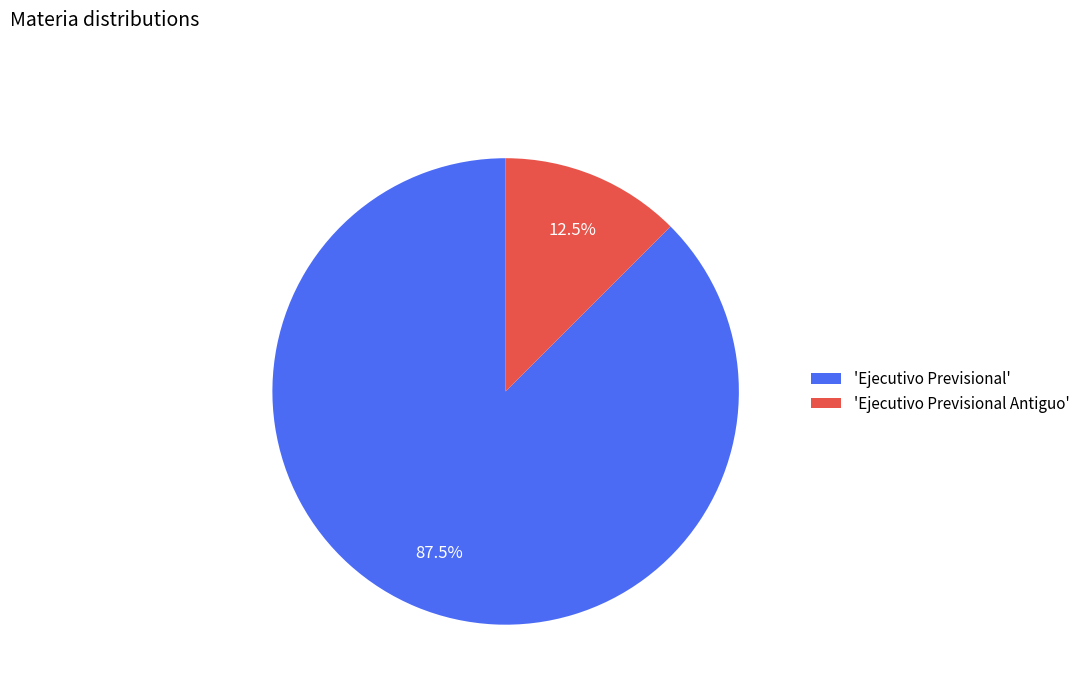

What is the ratio of the value at 'Ejecutivo Previsional' to the value at 'Ejecutivo Previsional Antiguo'?

7.0